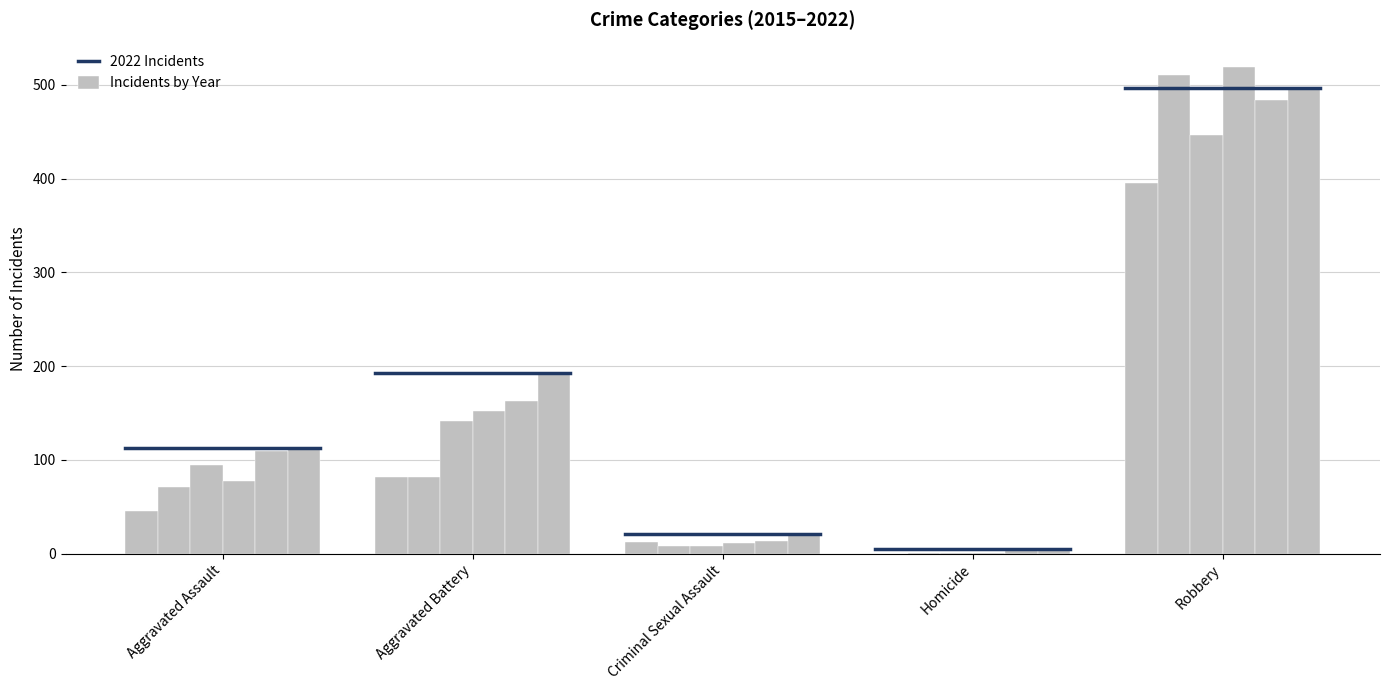

At how many categories does at least one series exceed 383?

1